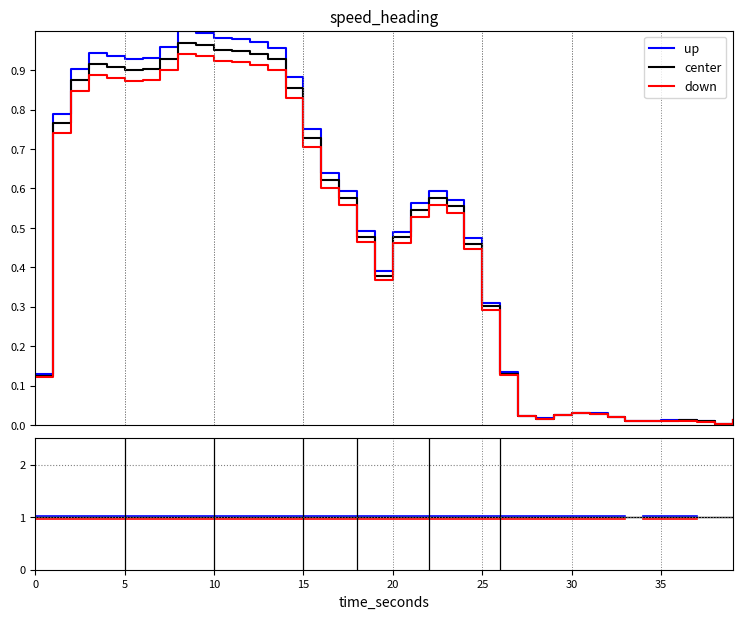

What is the label of the 6th point from the right?

34